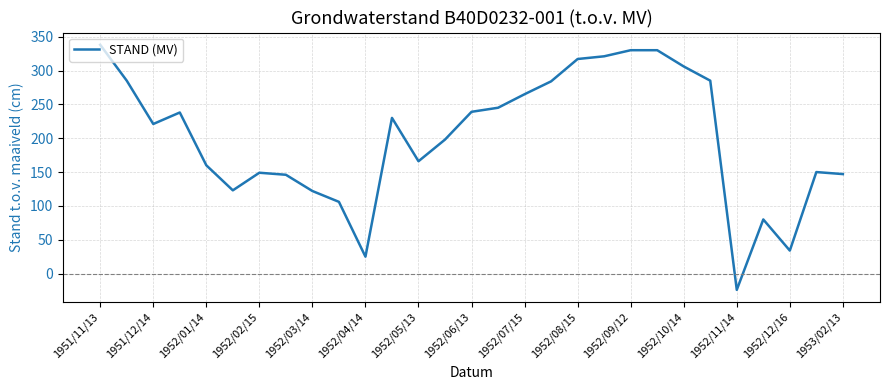

What is the greatest value displayed?

338